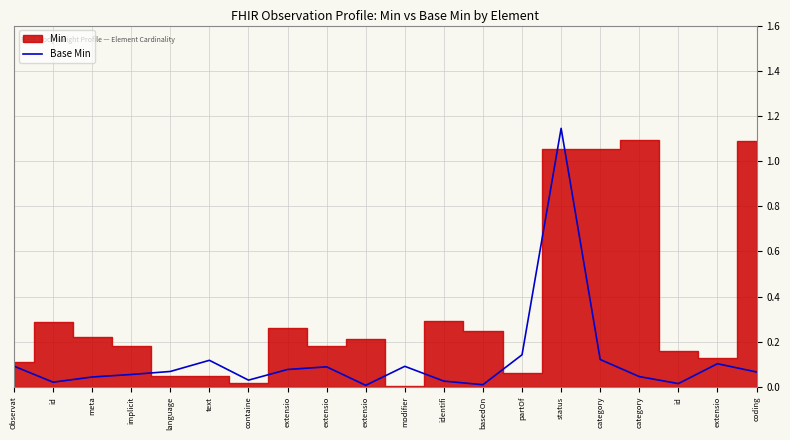

The value at category is 0.1. True or false?

False